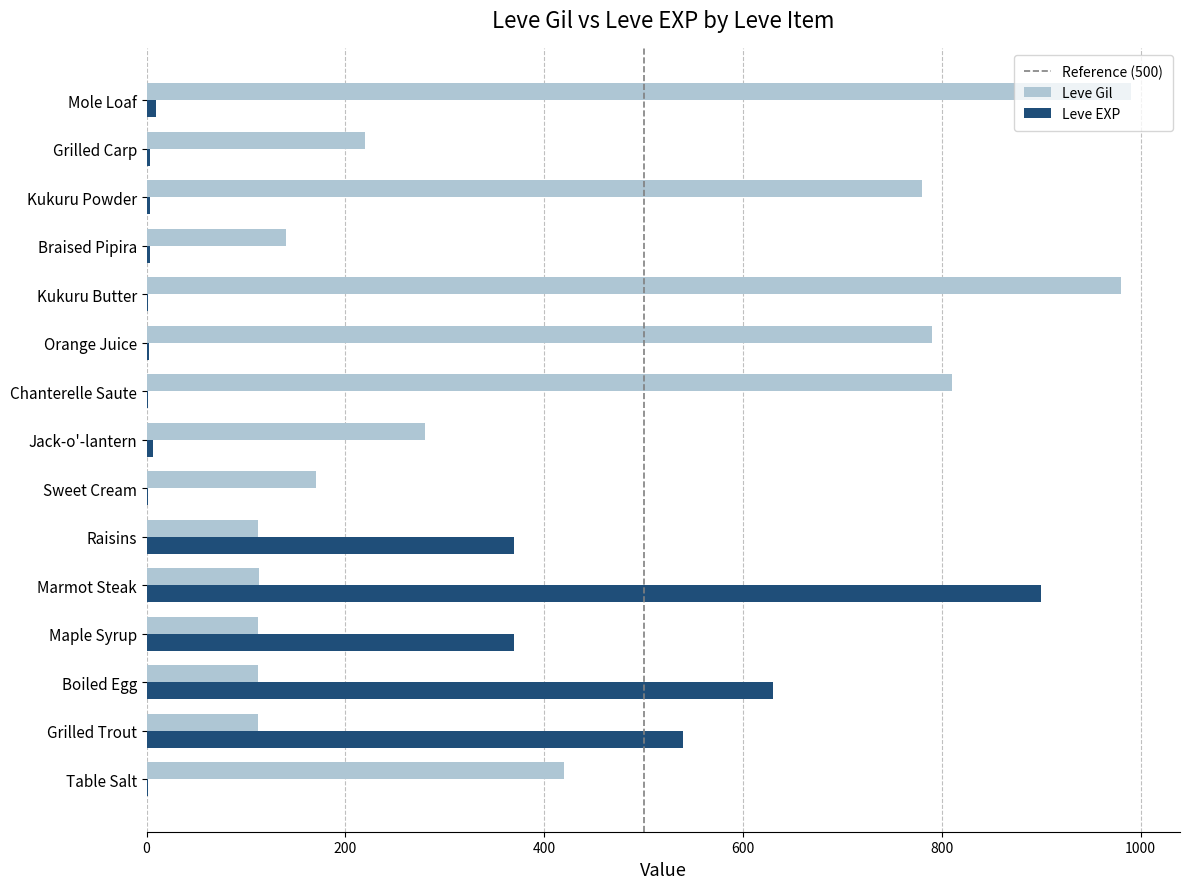

Is it true that Leve Gil equals 583 at Table Salt?

False